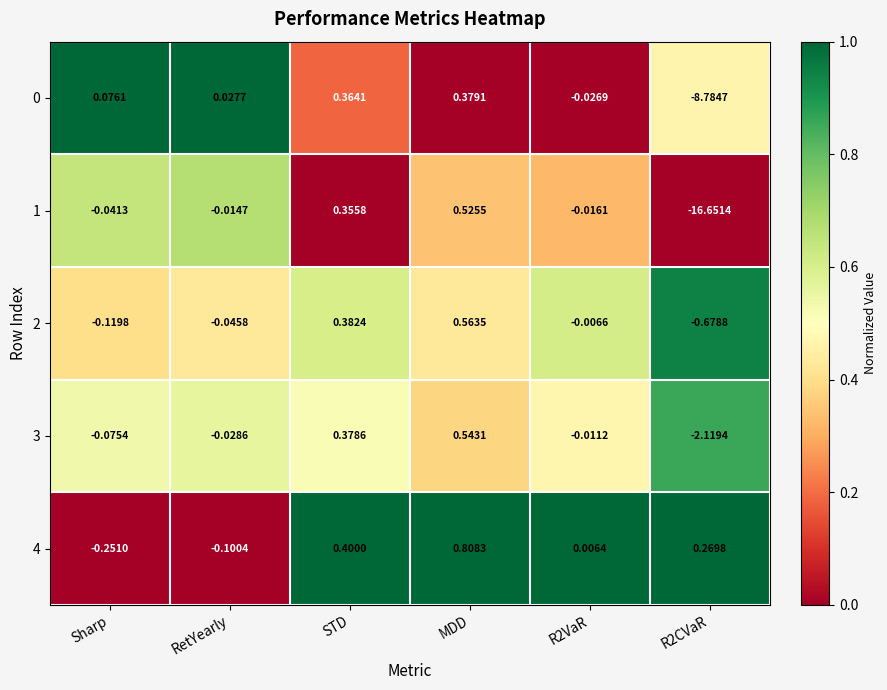

Where does the 4 series first go above 0?

STD